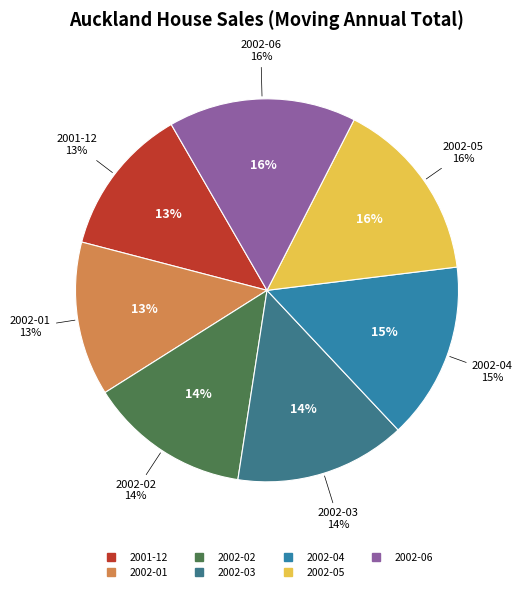

Which has a higher value, 2002-04 or 2002-01?

2002-04